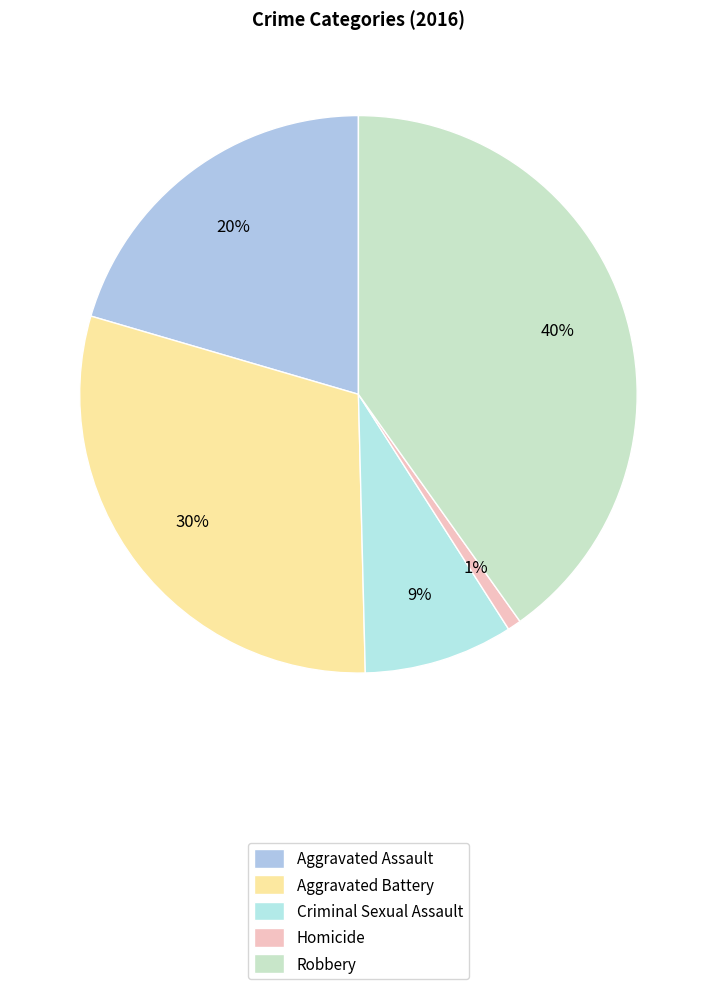

How many slices are in this pie chart?

5